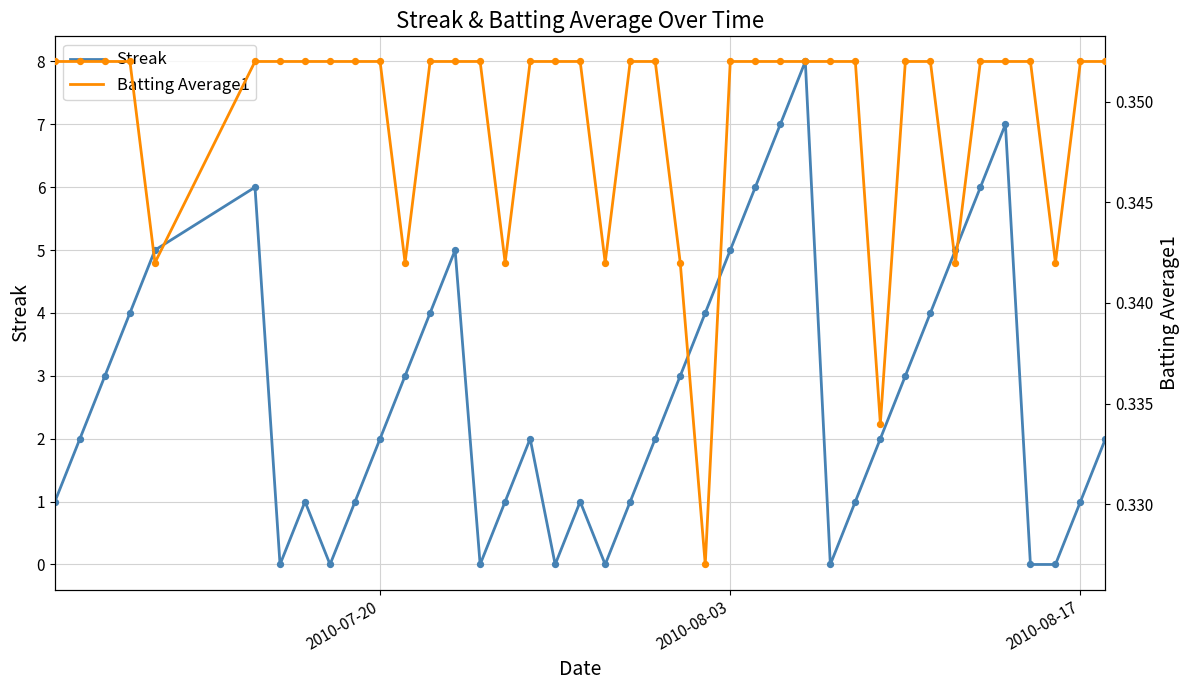

Which series contains the lowest Y value?

Streak